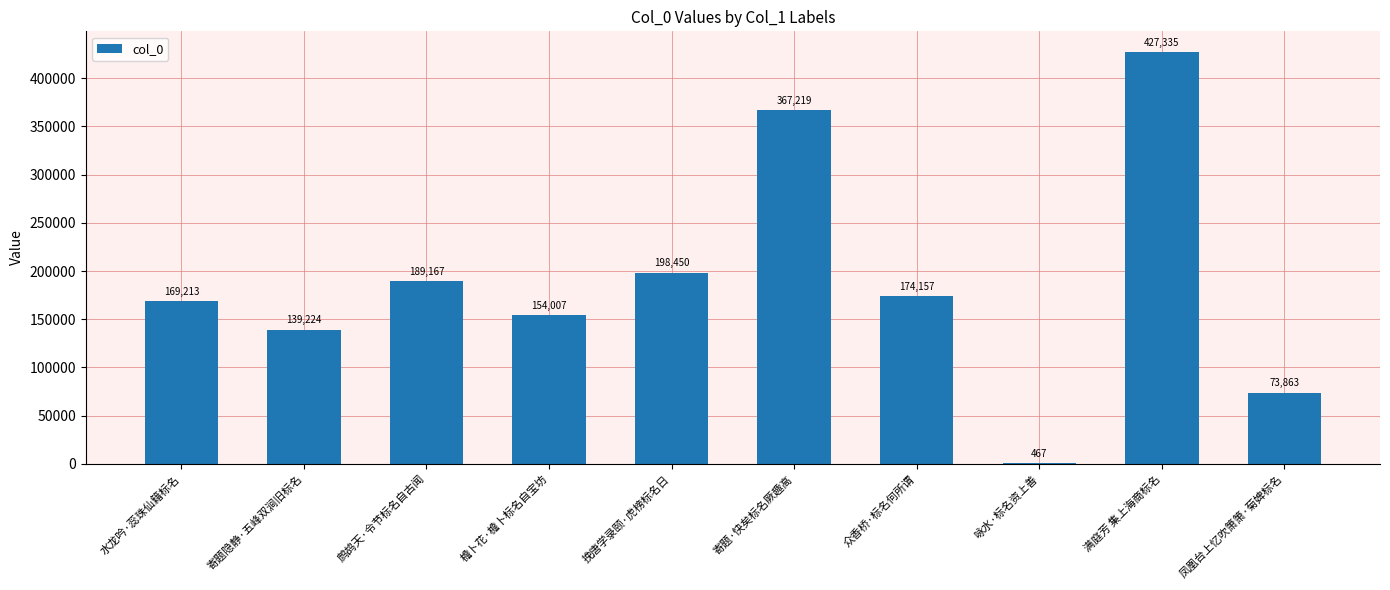

Which label corresponds to the largest value in the chart?

满庭芳 集上海商标名